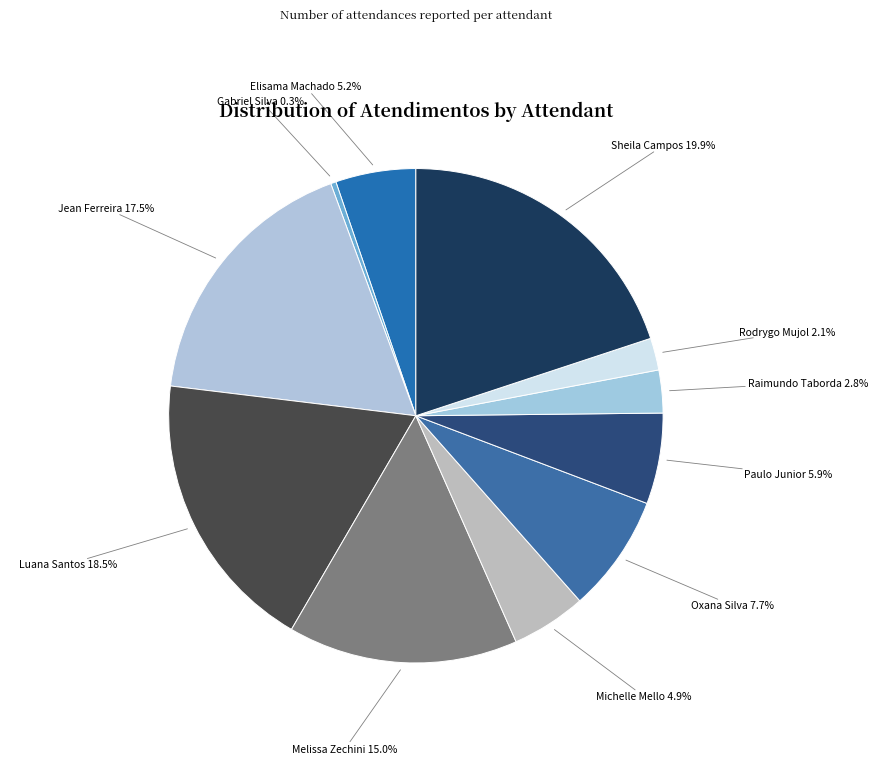

What is the total percentage of Elisama Machado 5.2% and Raimundo Taborda 2.8%?

8.0%